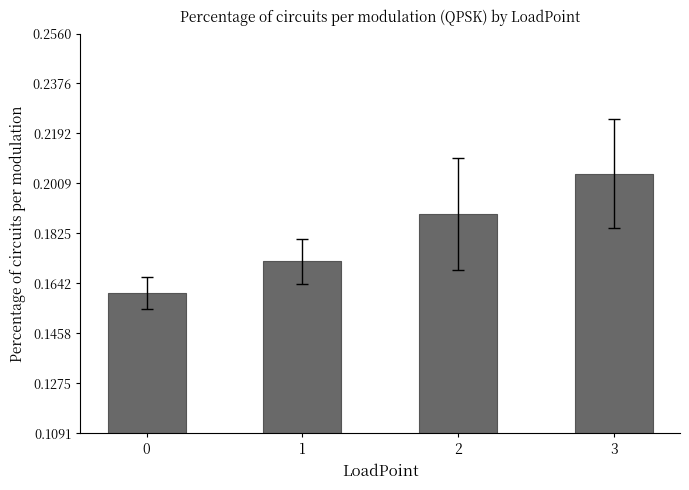

List the labels in order of value, smallest first.

0, 1, 2, 3